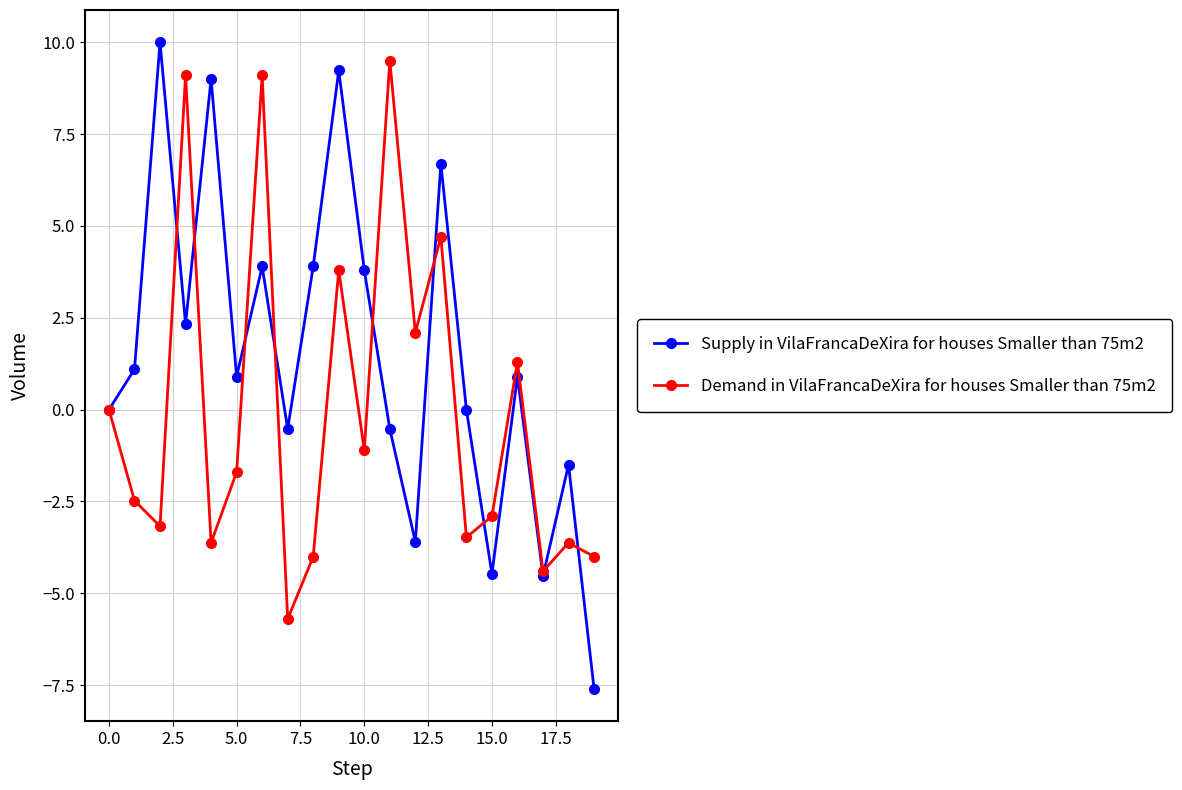

Which series has the widest spread of values?

Supply in VilaFrancaDeXira for houses Smaller than 75m2